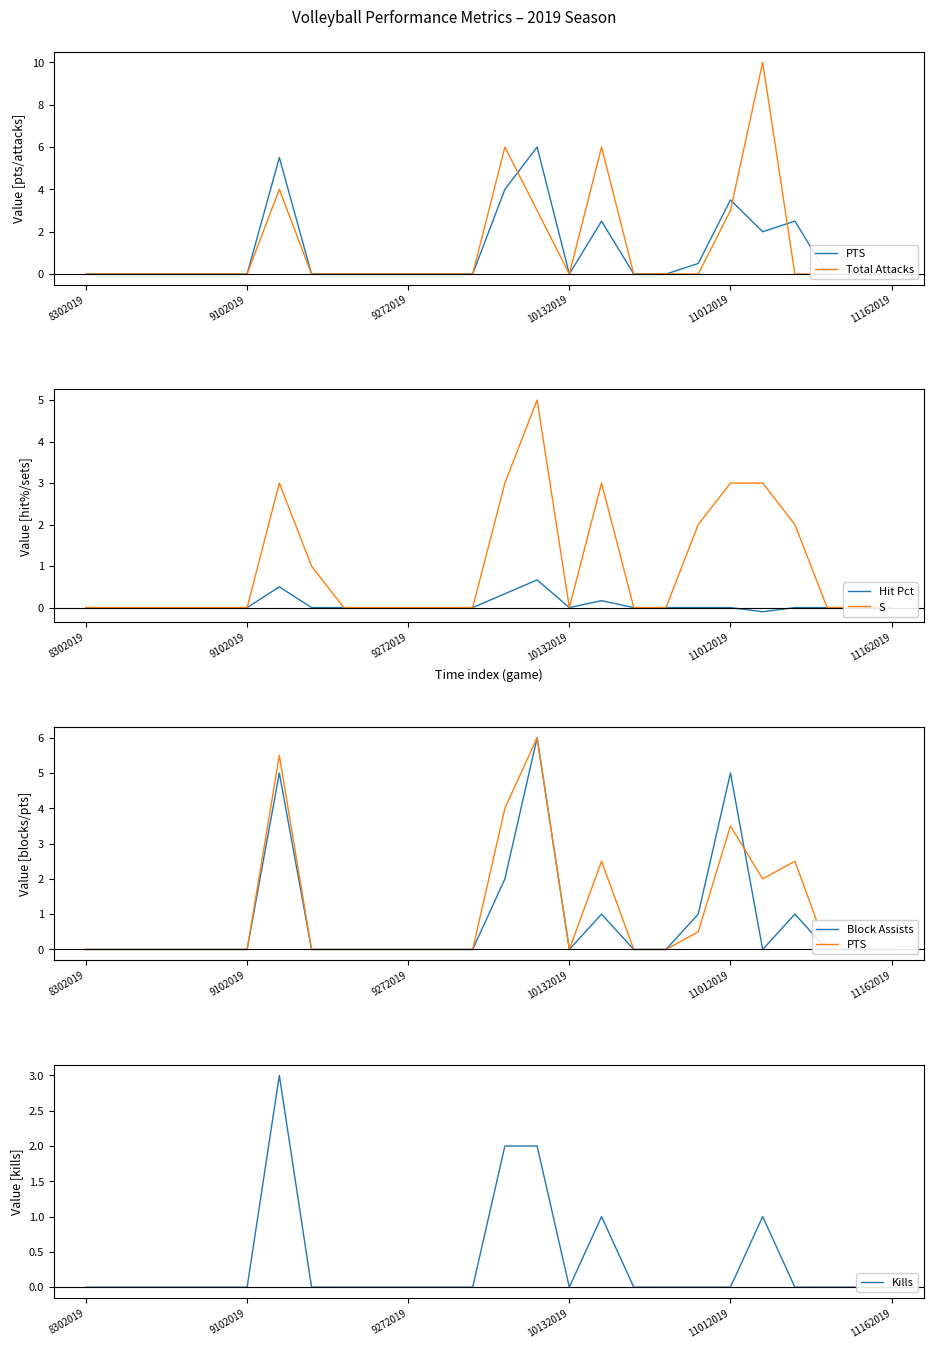

Which series has the largest total across all categories?

Total Attacks